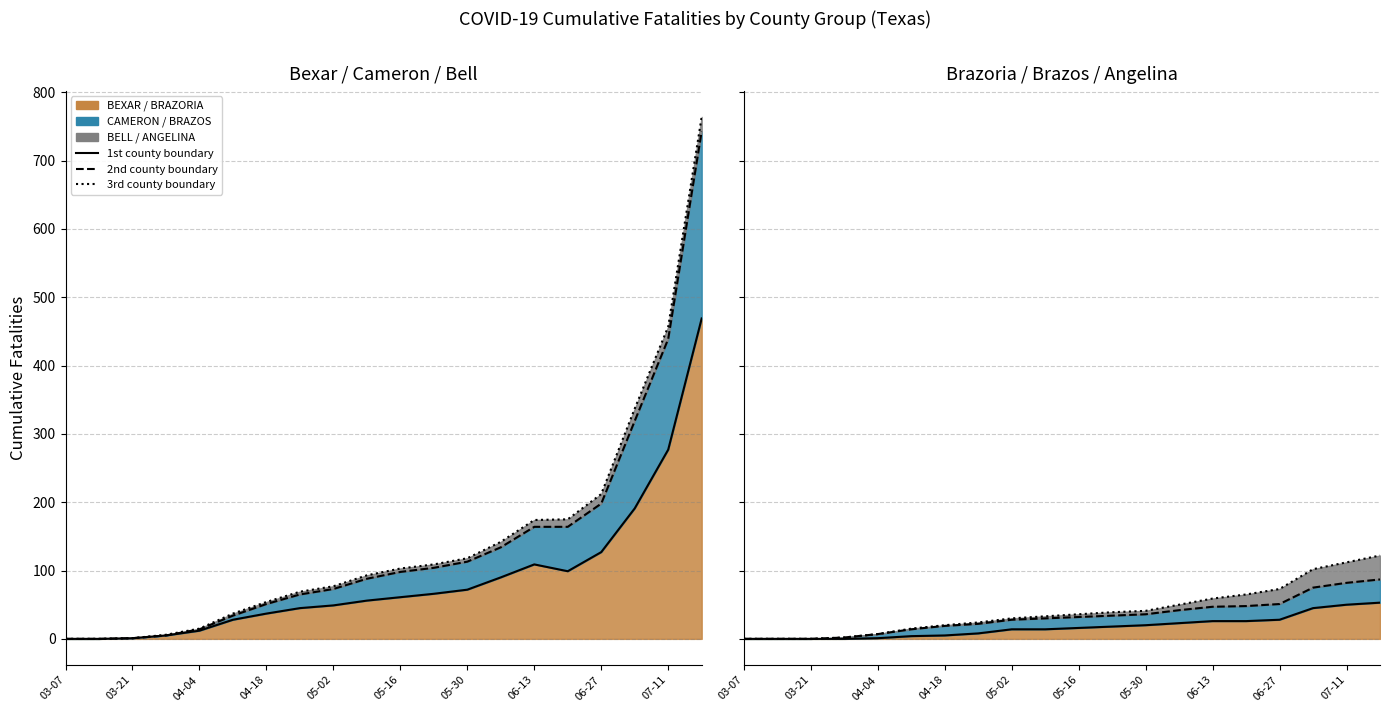

True or false: BRAZORIA line has more than 0 interior local peaks.

False